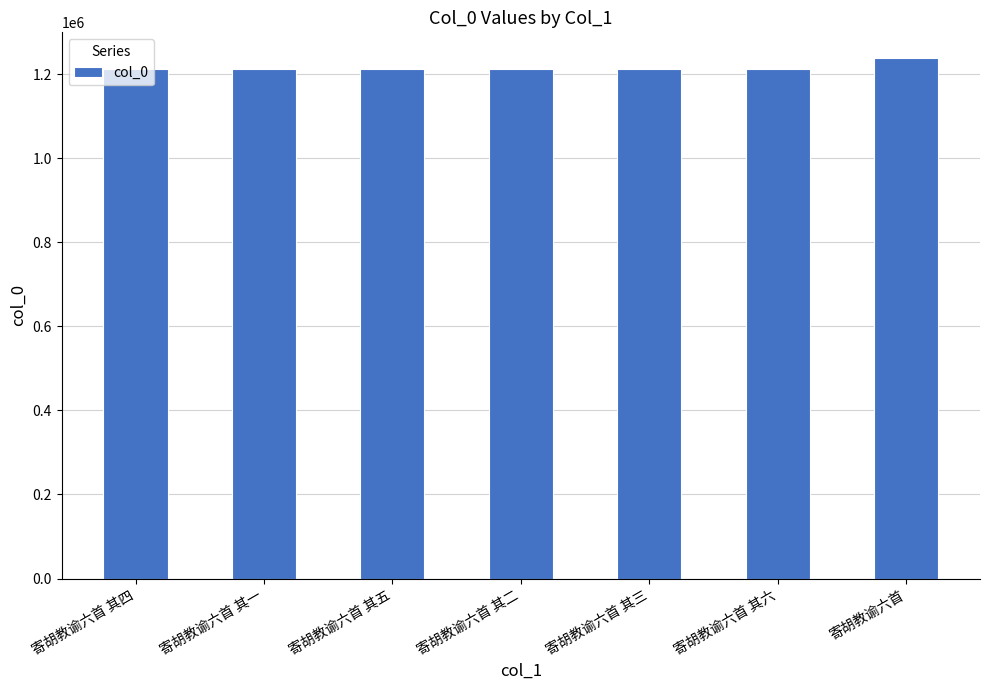

The value at 寄胡教谕六首 is 355900. True or false?

False